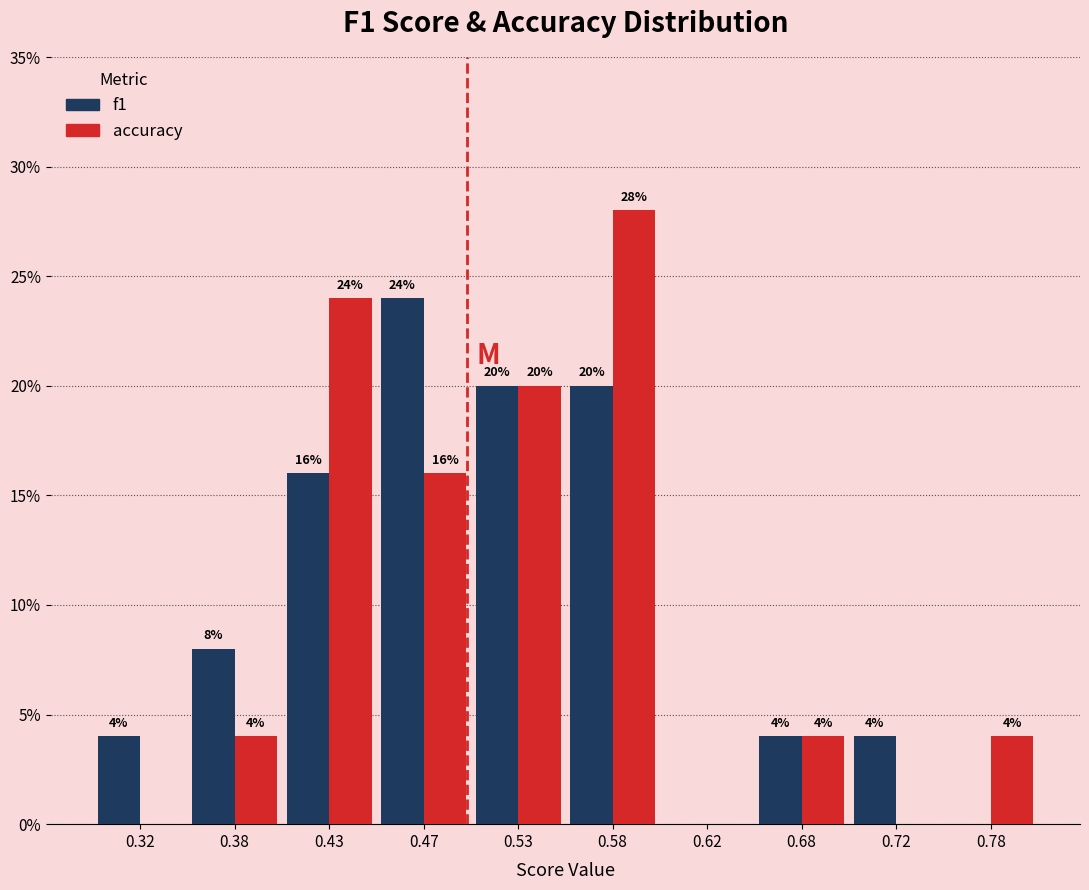

In the accuracy series, which range on the x-axis has the tallest bar?

0.55 to 0.60